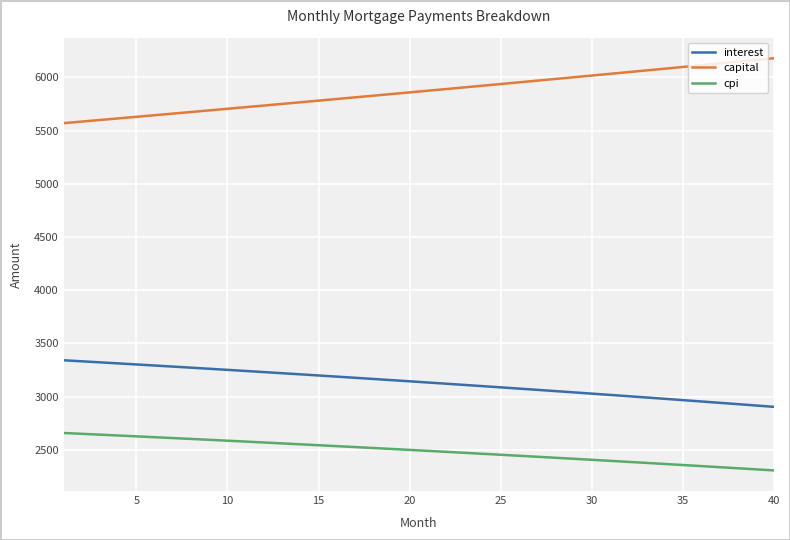

Rank the series by their average value, from highest to lowest.

capital, interest, cpi